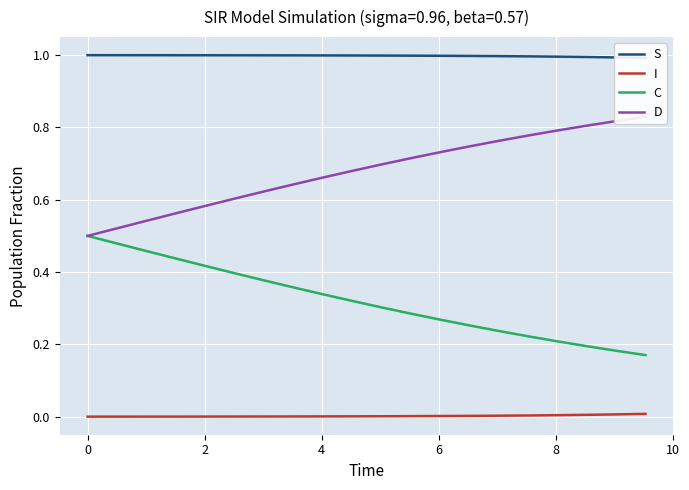

Reading left to right, list all the values displayed in this chart.

S: 1.0	1.0	1.0	1.0	1.0	1.0	1.0	1.0	1.0	1.0	1.0	1.0	1.0	1.0	1.0	1.0	1.0	1.0	1.0	1.0
I: 0.0	0.0	0.0	0.0	0.0	0.0	0.0	0.0	0.0	0.0	0.0	0.0	0.0	0.0	0.0	0.0	0.0	0.0	0.0	0.0
C: 0.5	0.5	0.5	0.4	0.4	0.4	0.4	0.4	0.3	0.3	0.3	0.3	0.3	0.3	0.2	0.2	0.2	0.2	0.2	0.2
D: 0.5	0.5	0.5	0.6	0.6	0.6	0.6	0.6	0.7	0.7	0.7	0.7	0.7	0.7	0.8	0.8	0.8	0.8	0.8	0.8